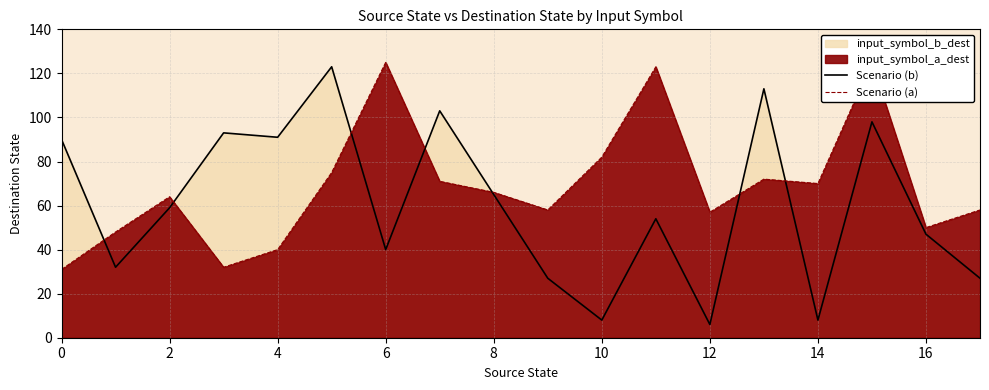

At which category is the sum across all series the highest?

15